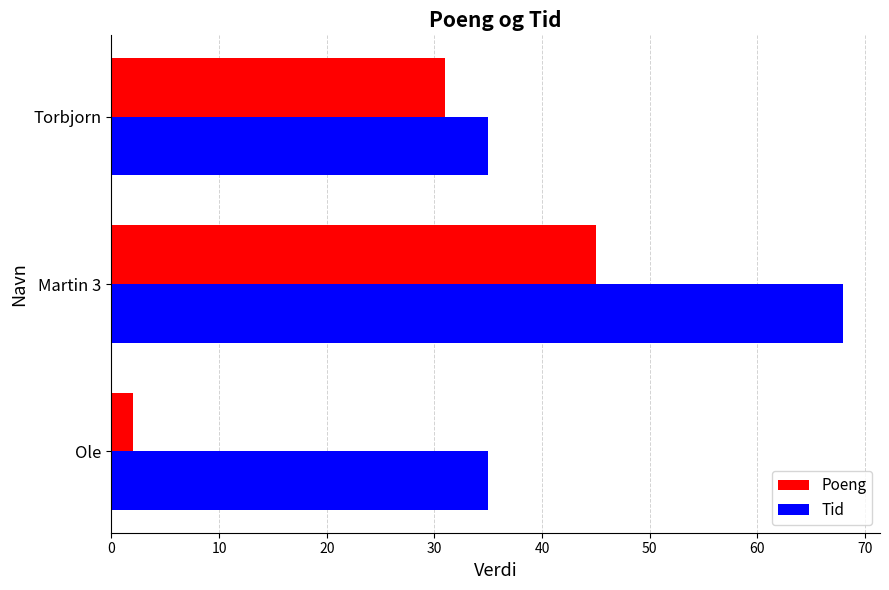

At Torbjorn, list the series in order from largest to smallest.

Tid, Poeng